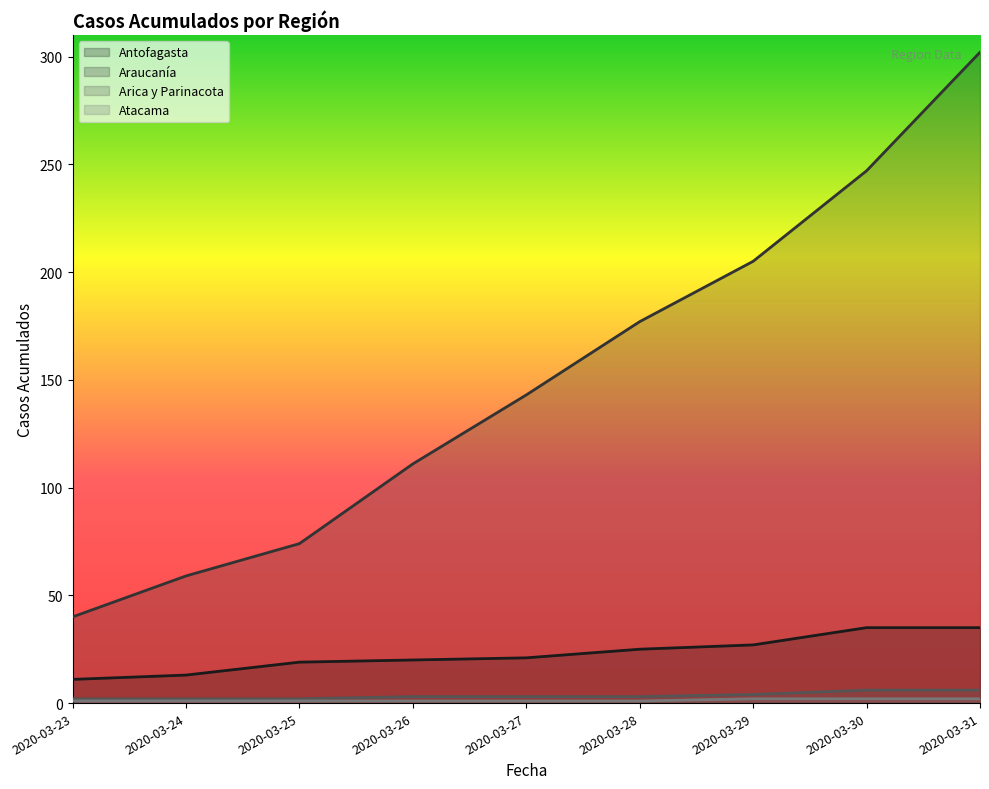

At which category is the sum across all series the highest?

2020-03-31